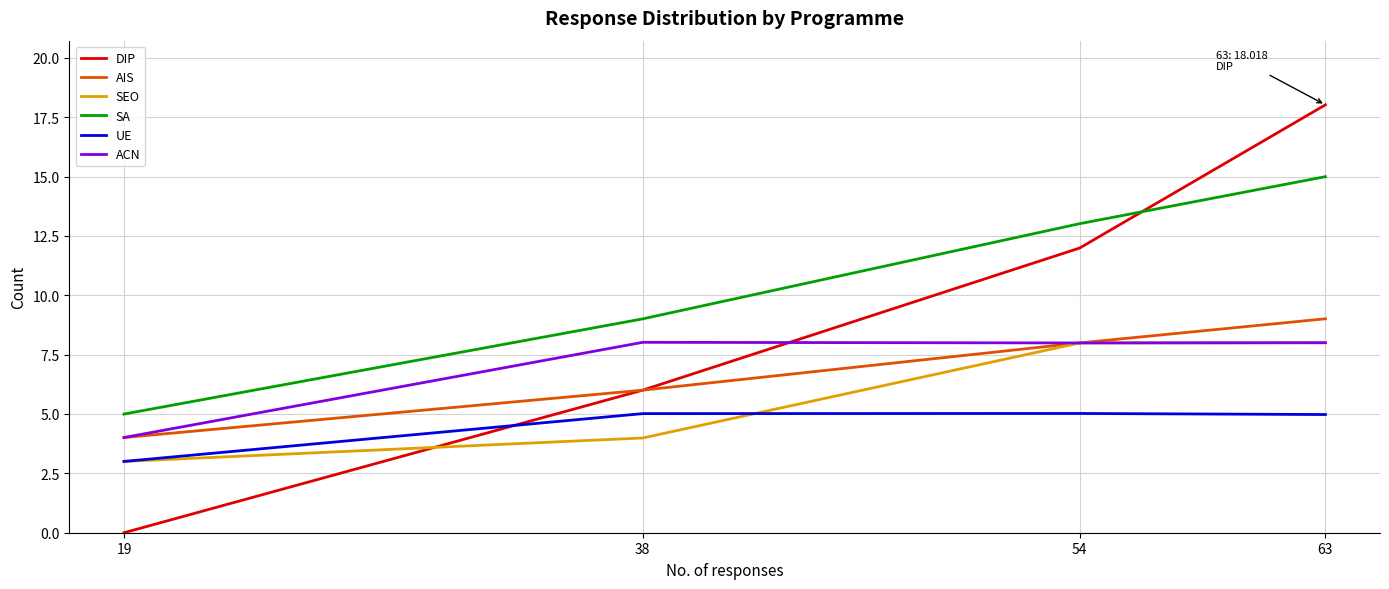

Reading left to right, extract all data points from this chart.

DIP: 19=0.0	38=6.0	54=12.0	63=18.0
AIS: 19=4.0	38=6.0	54=8.0	63=9.0
SEO: 19=3.0	38=4.0	54=8.0	63=8.0
SA: 19=5.0	38=9.0	54=13.0	63=15.0
UE: 19=3.0	38=5.0	54=5.0	63=5.0
ACN: 19=4.0	38=8.0	54=8.0	63=8.0